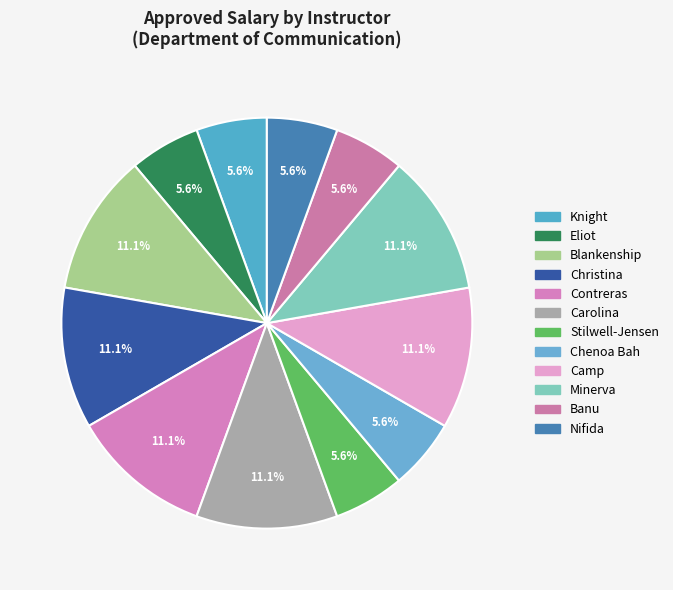

Is there any slice that represents more than half of the pie?

No